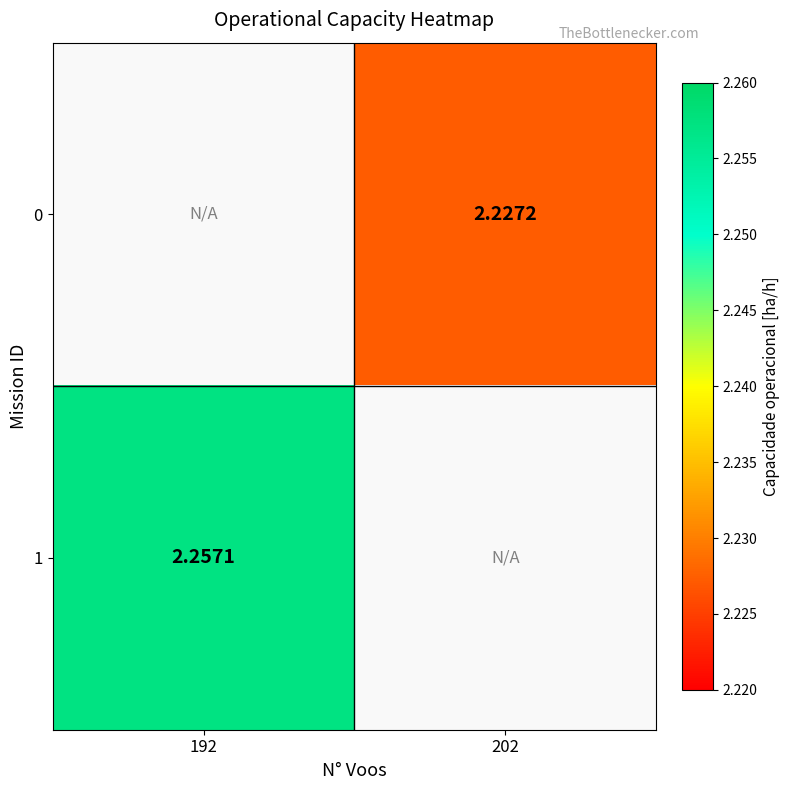

Is the value of 1 at 192 greater than the value of 0 at 202?

Yes